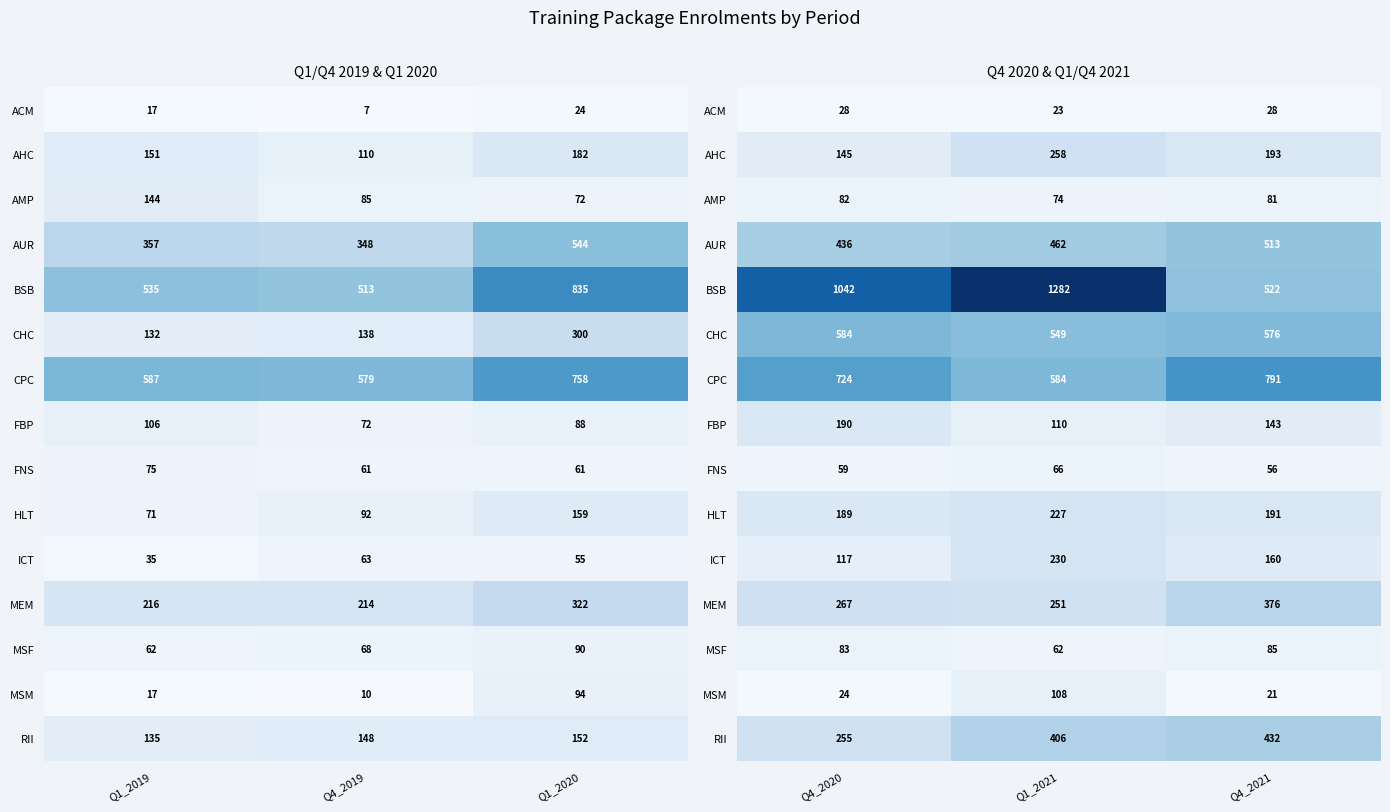

List the series in order of their peak value, lowest first.

ACM, FNS, AMP, MSF, MSM, FBP, HLT, ICT, AHC, MEM, RII, AUR, CHC, CPC, BSB